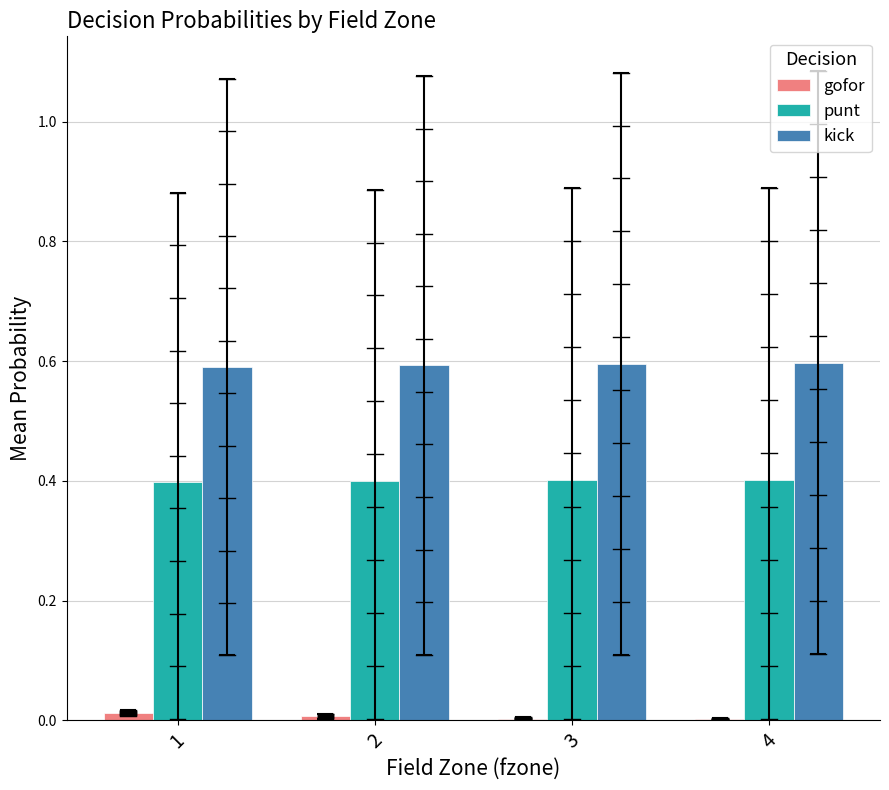

How many series are shown in this chart?

3